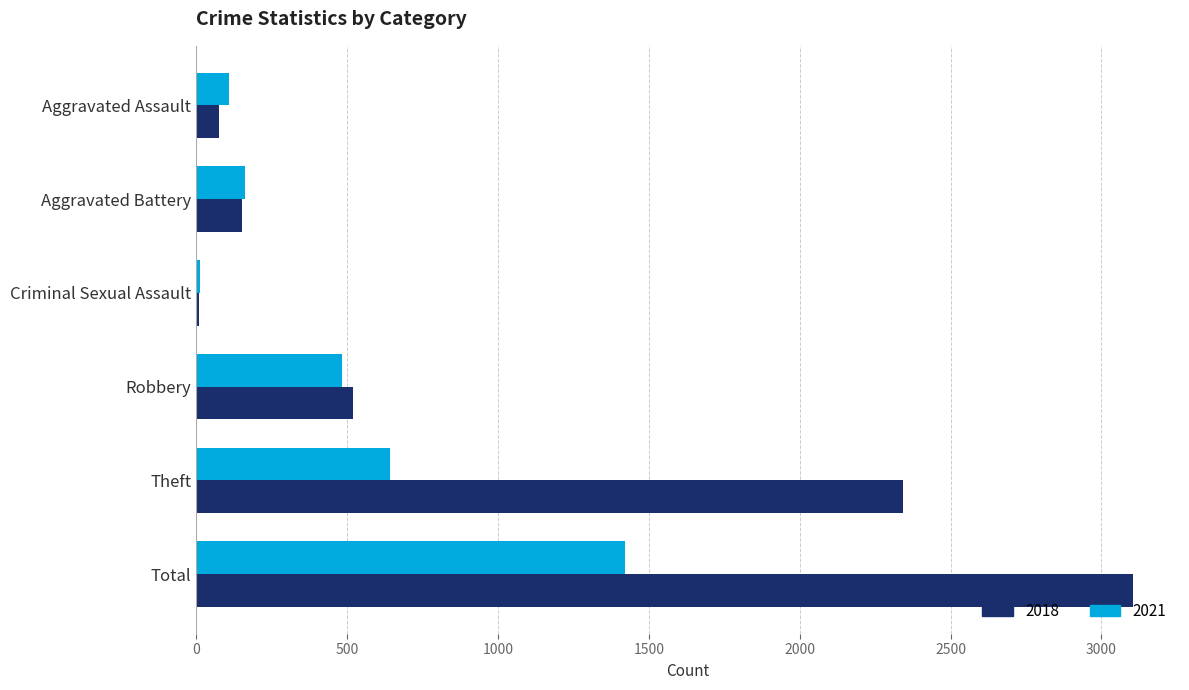

Rank the series by their average value, from lowest to highest.

2021, 2018